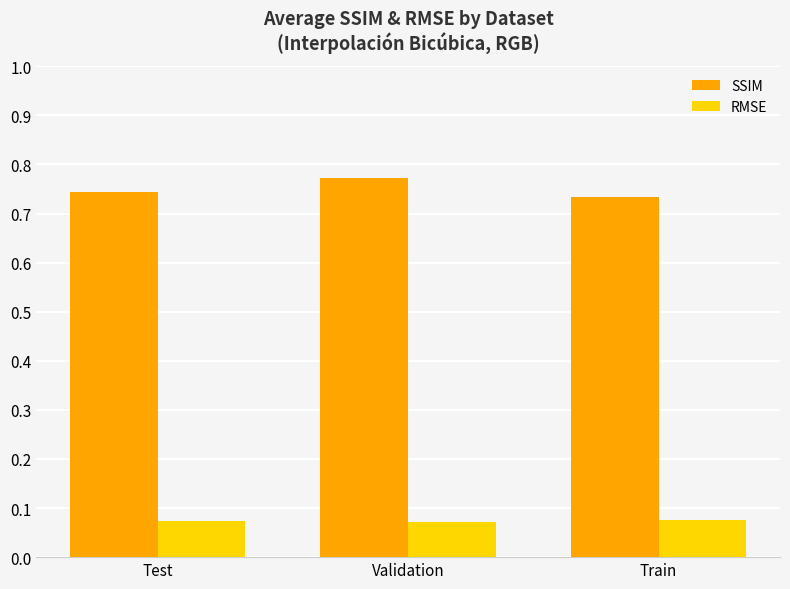

What is the label of the 2nd bar from the left?

Validation